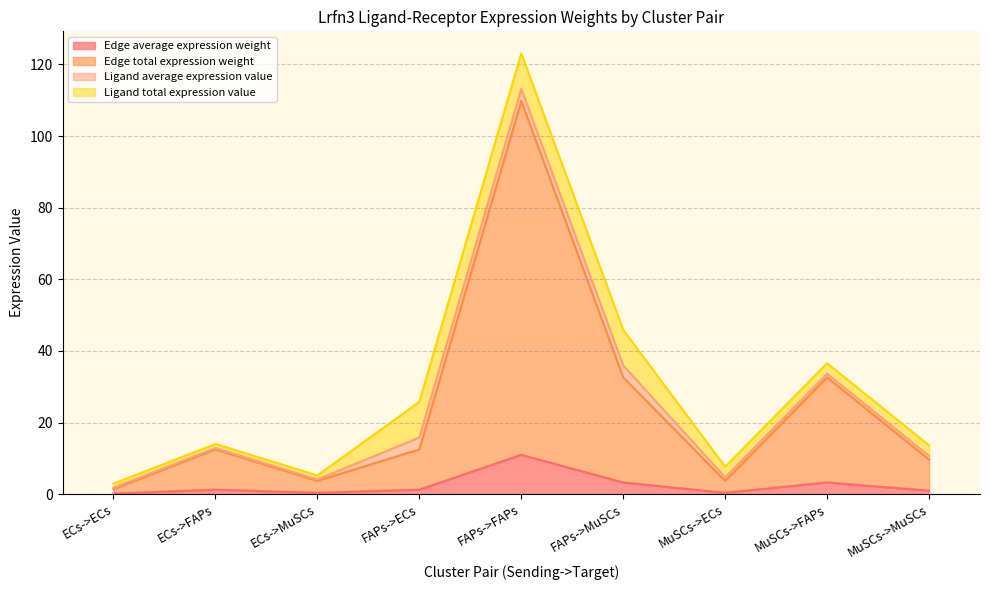

What is the value of the Edge average expression weight point at the 6th from the left?

3.3